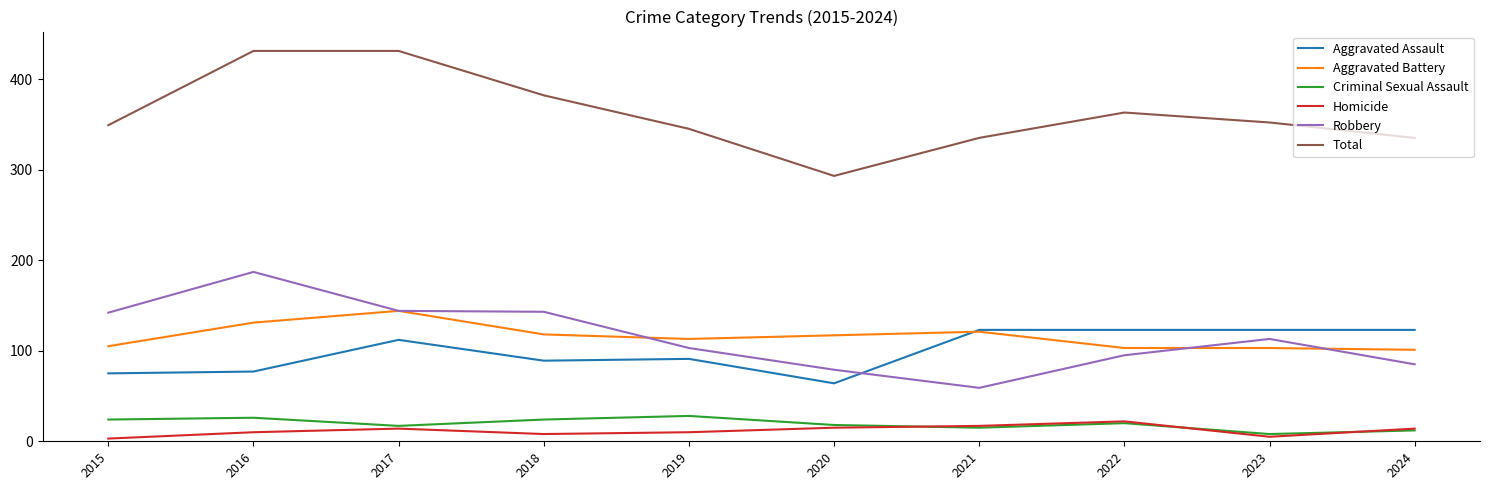

What is the difference between the maximum and minimum values in the Criminal Sexual Assault series?

20